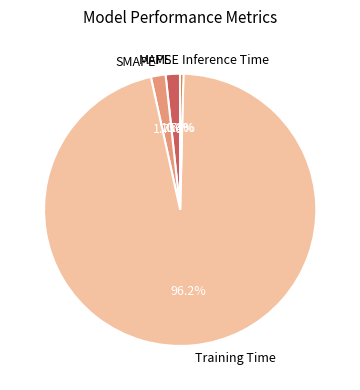

True or false: MAPE accounts for 2% of the total.

True